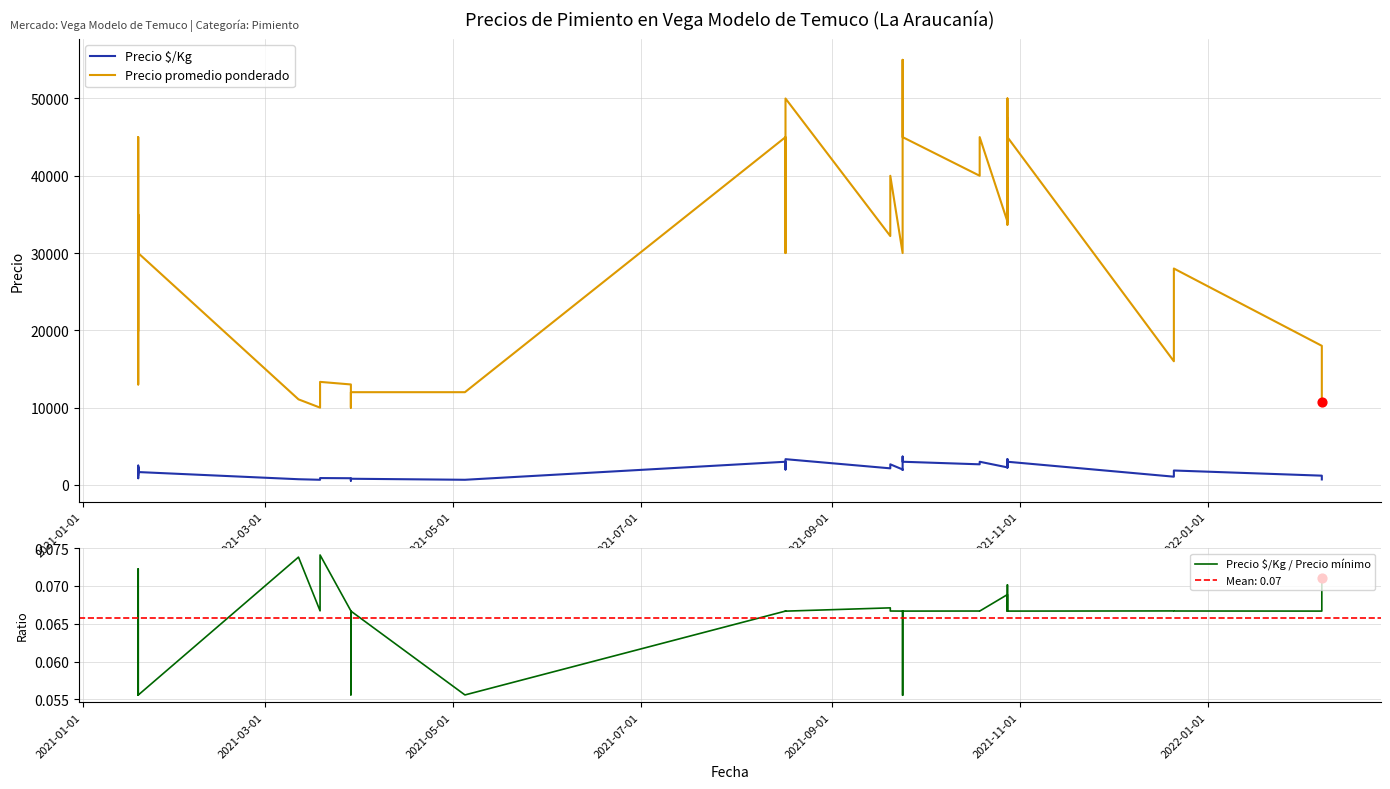

Which series has the largest total across all categories?

Precio promedio ponderado